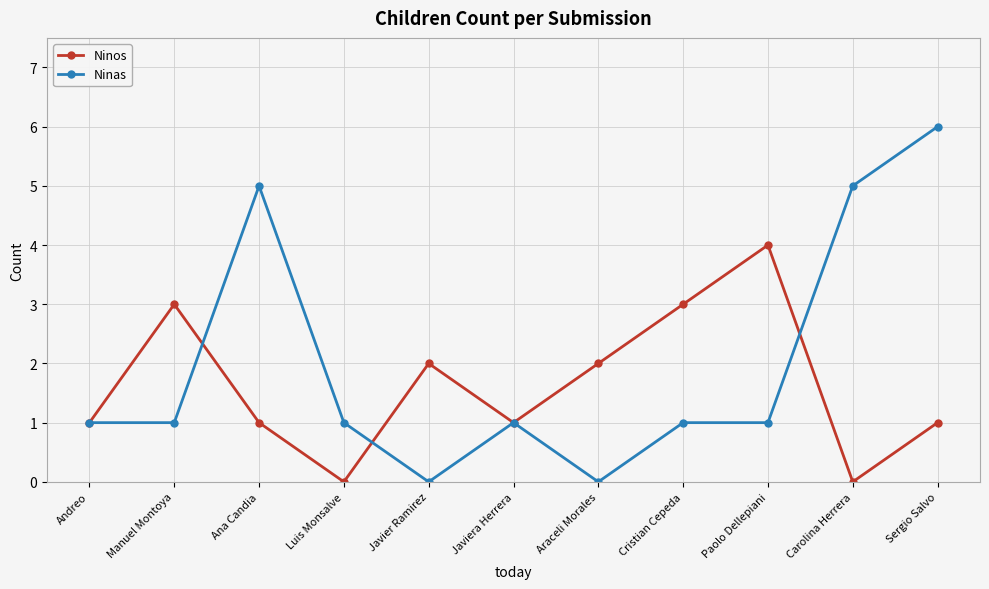

Which series has the largest total across all categories?

Ninas